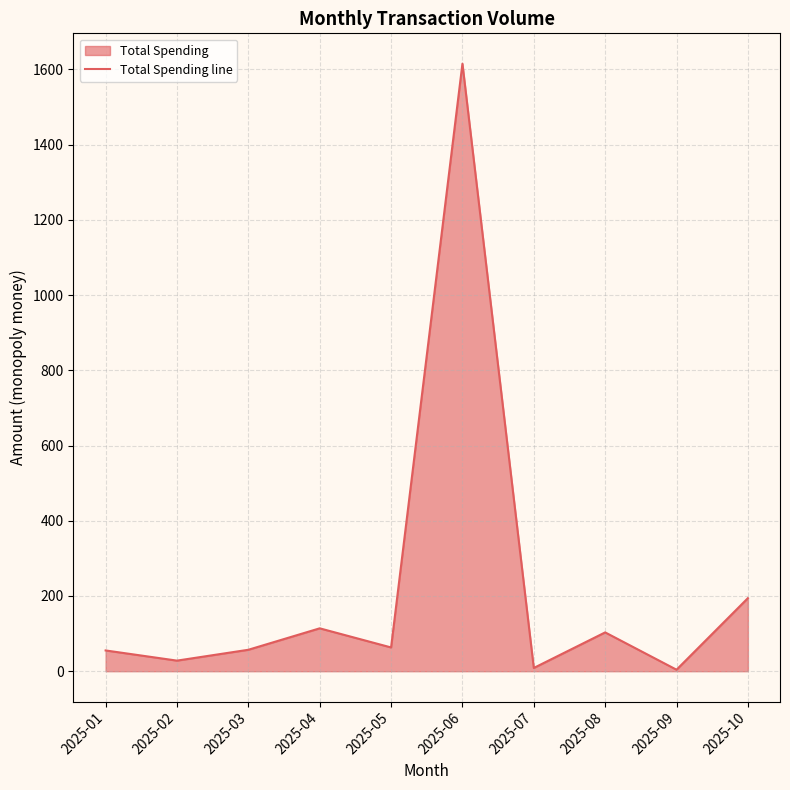

What is the difference between the values at 2025-08 and 2025-09?

99.2